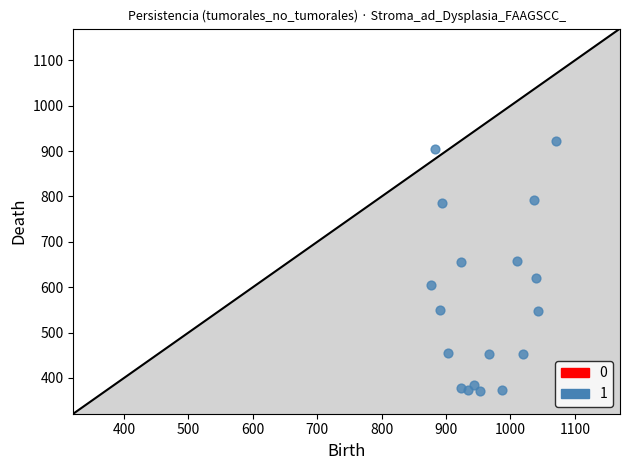

What is the range of X values (max minus min)?

193.3